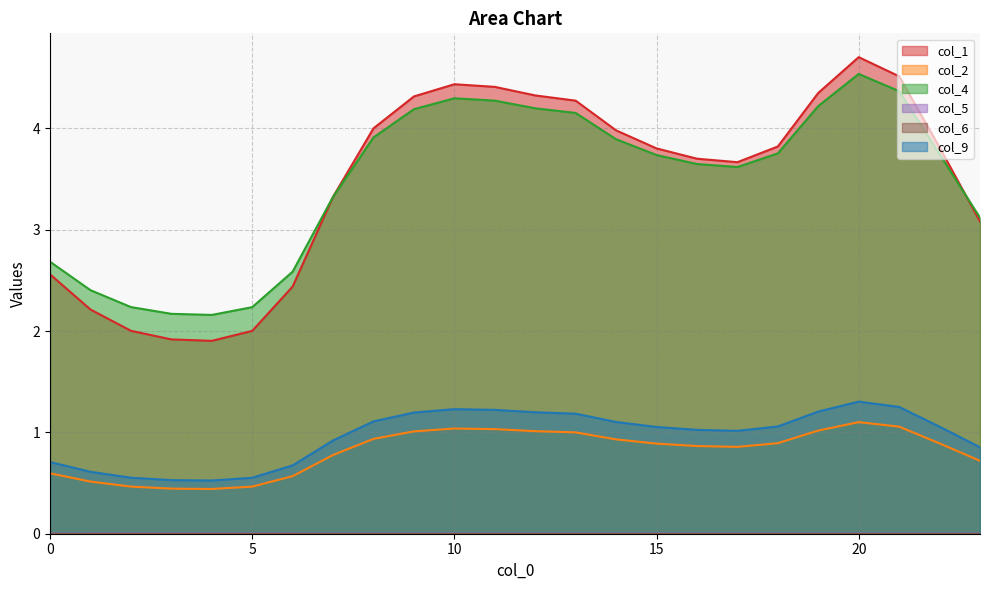

What is the difference between the highest and lowest values at 16?

3.7